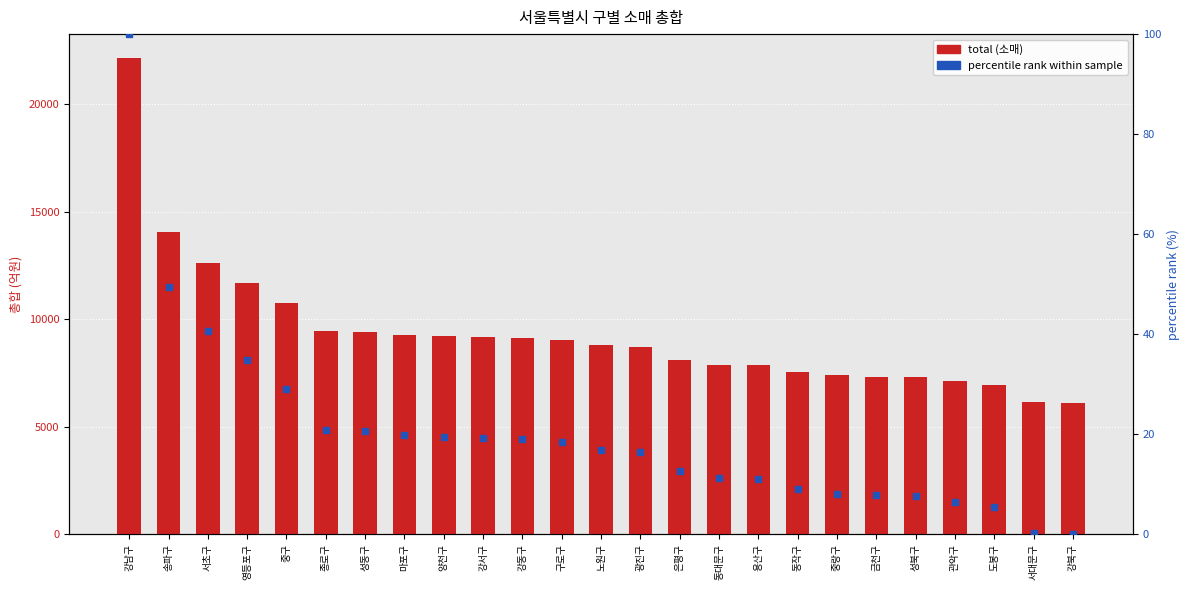

Reading left to right, list all the values displayed in this chart.

total (소매): 22154.5	14045.1	12622.5	11699.3	10739.9	9437.4	9413.2	9272.9	9222.2	9186.3	9147.6	9035.2	8782.4	8715.7	8120.3	7884.8	7864.8	7543.1	7389.7	7335.4	7305.1	7126.0	6962.1	6133.6	6086.6
percentile rank: 100.0	49.5	40.7	34.9	29.0	20.9	20.7	19.8	19.5	19.3	19.1	18.4	16.8	16.4	12.7	11.2	11.1	9.1	8.1	7.8	7.6	6.5	5.4	0.3	0.0